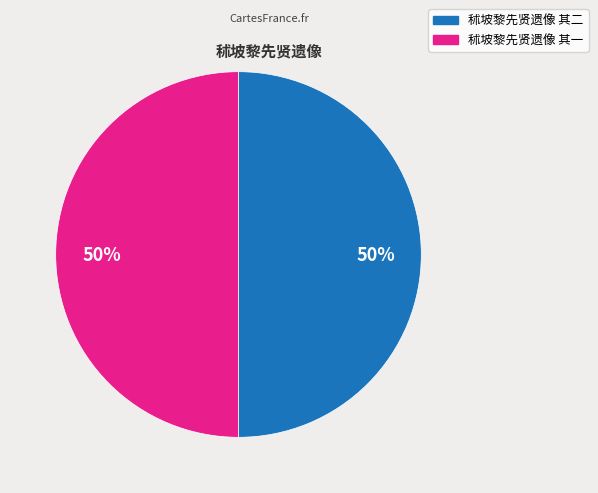

True or false: 秫坡黎先贤遗像 其二 accounts for 55% of the total.

False